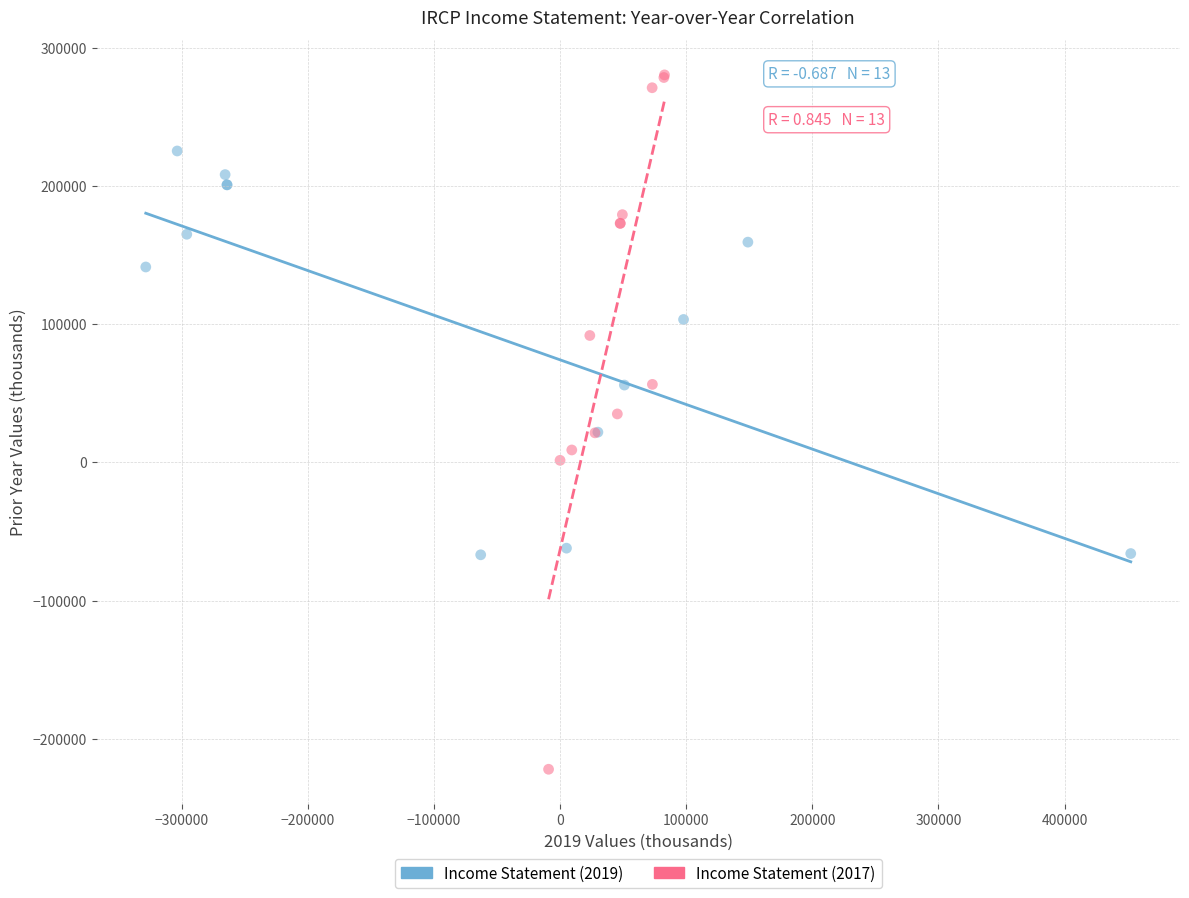

What are all the series names shown in the legend?

Income Statement (2019), Income Statement (2017)